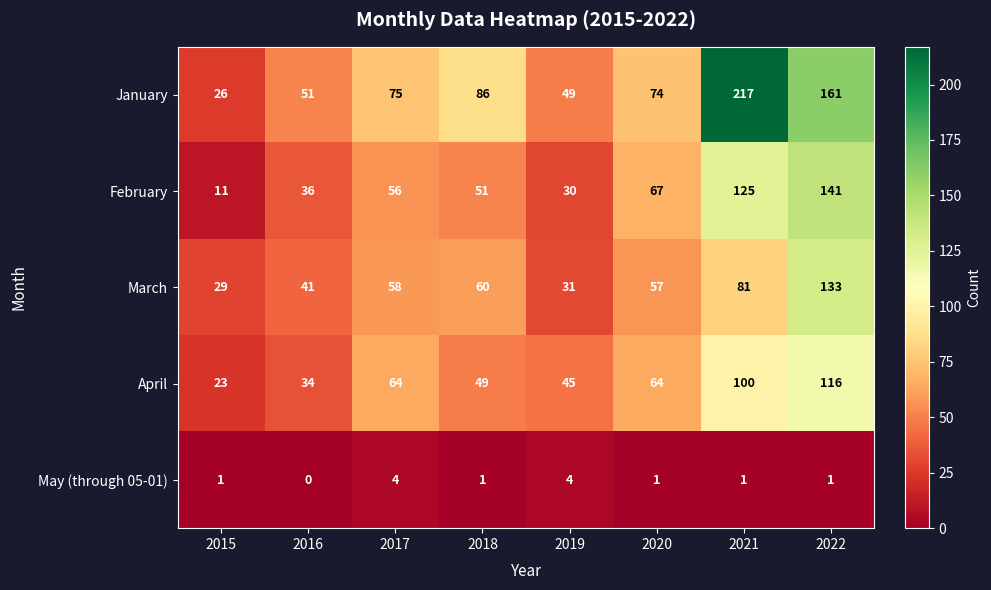

What is the total value across all series at 2020?

263